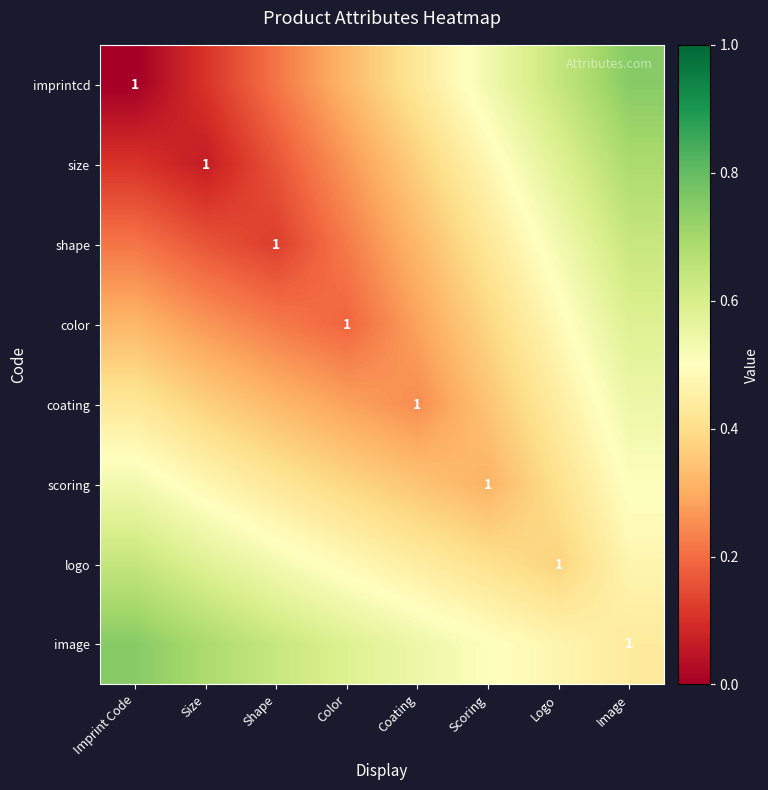

The value of coating at Logo is 0.1. True or false?

False